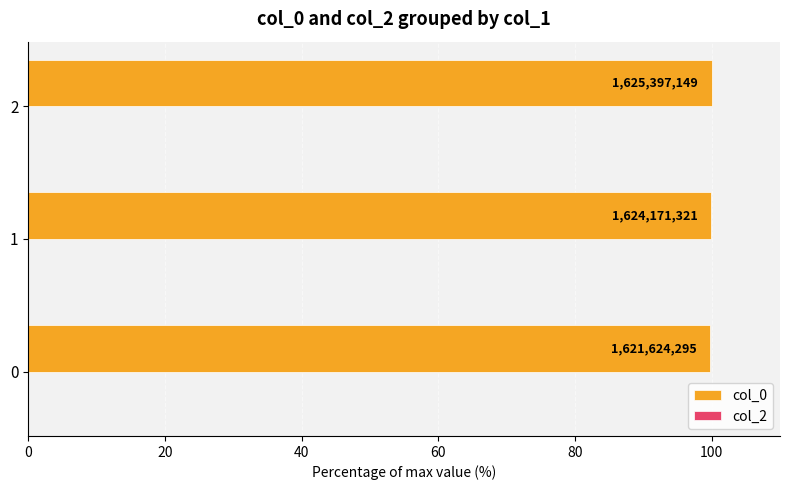

How many bars are there in total?

3